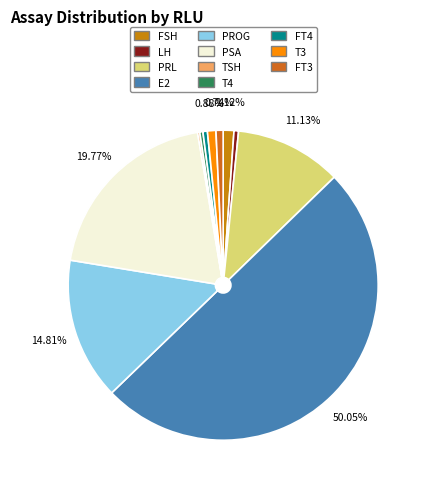

What portion of the pie excludes T3?

99.1%